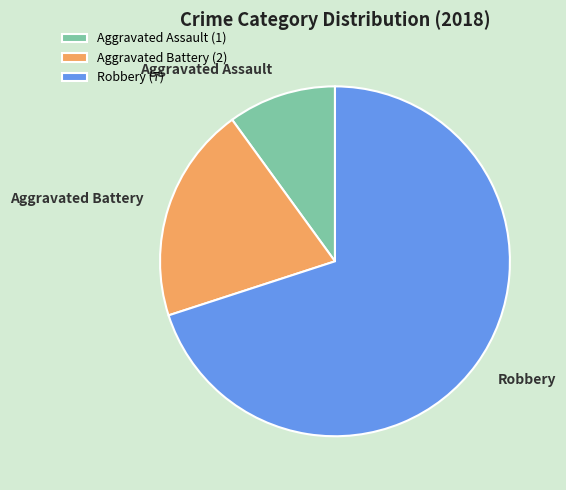

Combined, do Aggravated Assault and Aggravated Battery account for over 50%?

No